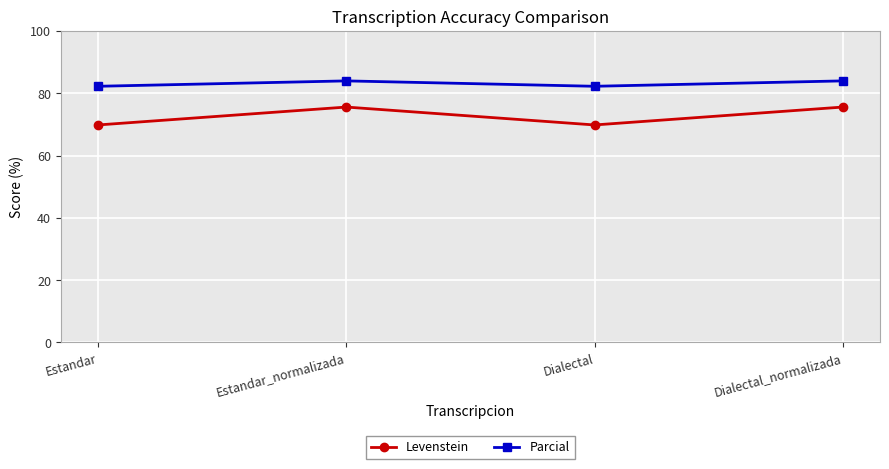

What is the minimum value for Parcial?

82.2